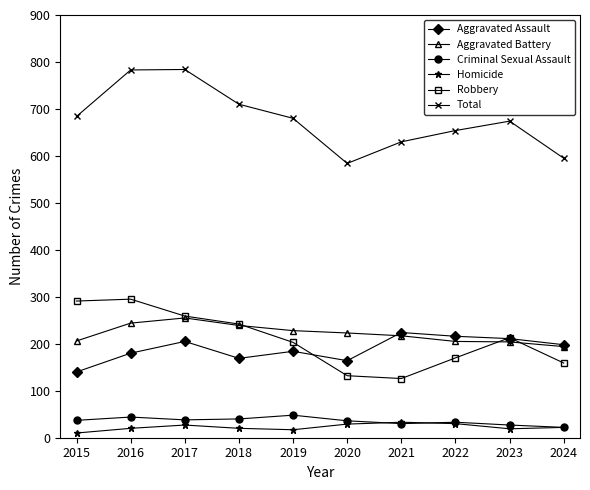

How many lines are shown in the chart?

6